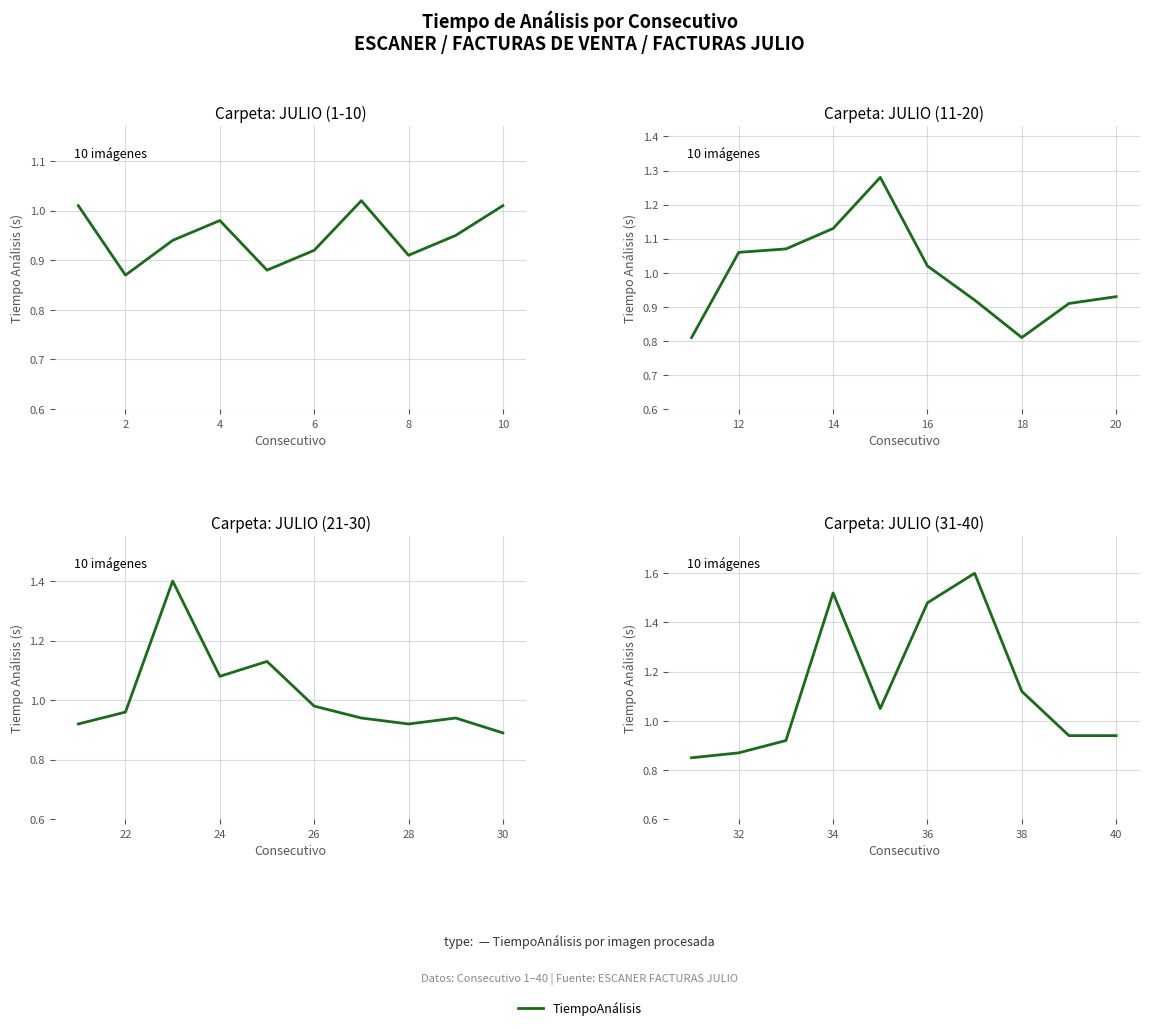

What is the difference between the second highest and second lowest values?

0.7